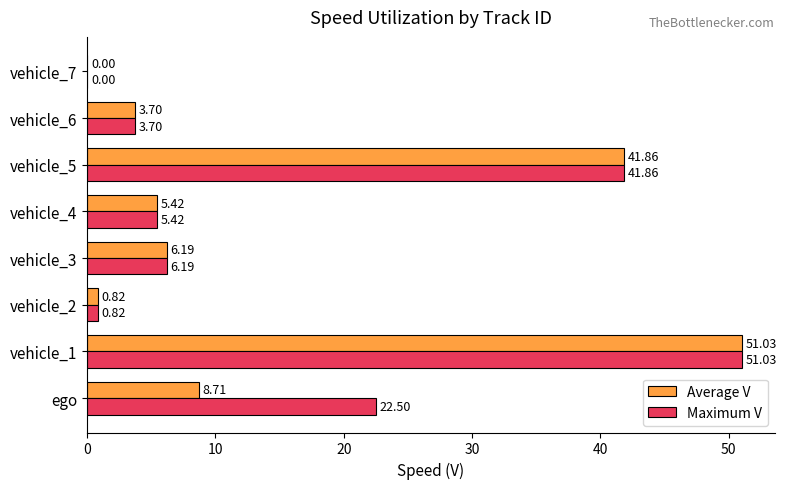

Which series has the largest total across all categories?

Maximum V